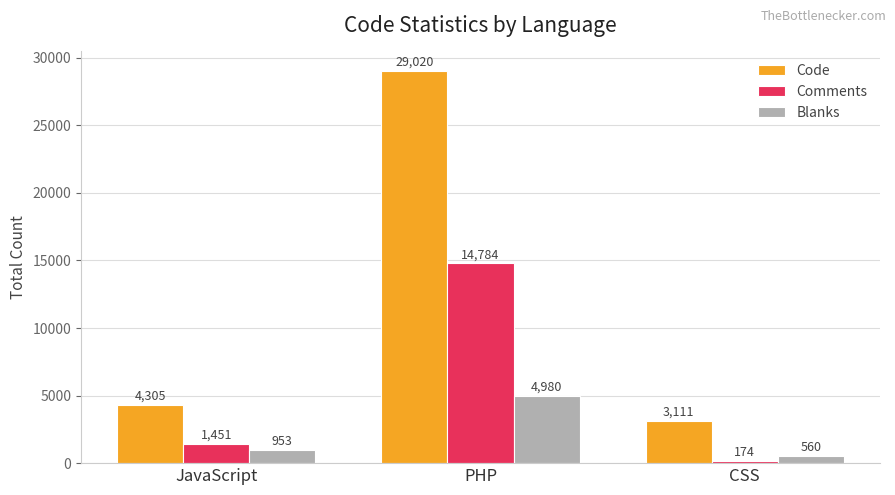

The Code series shows 39839 at PHP. True or false?

False